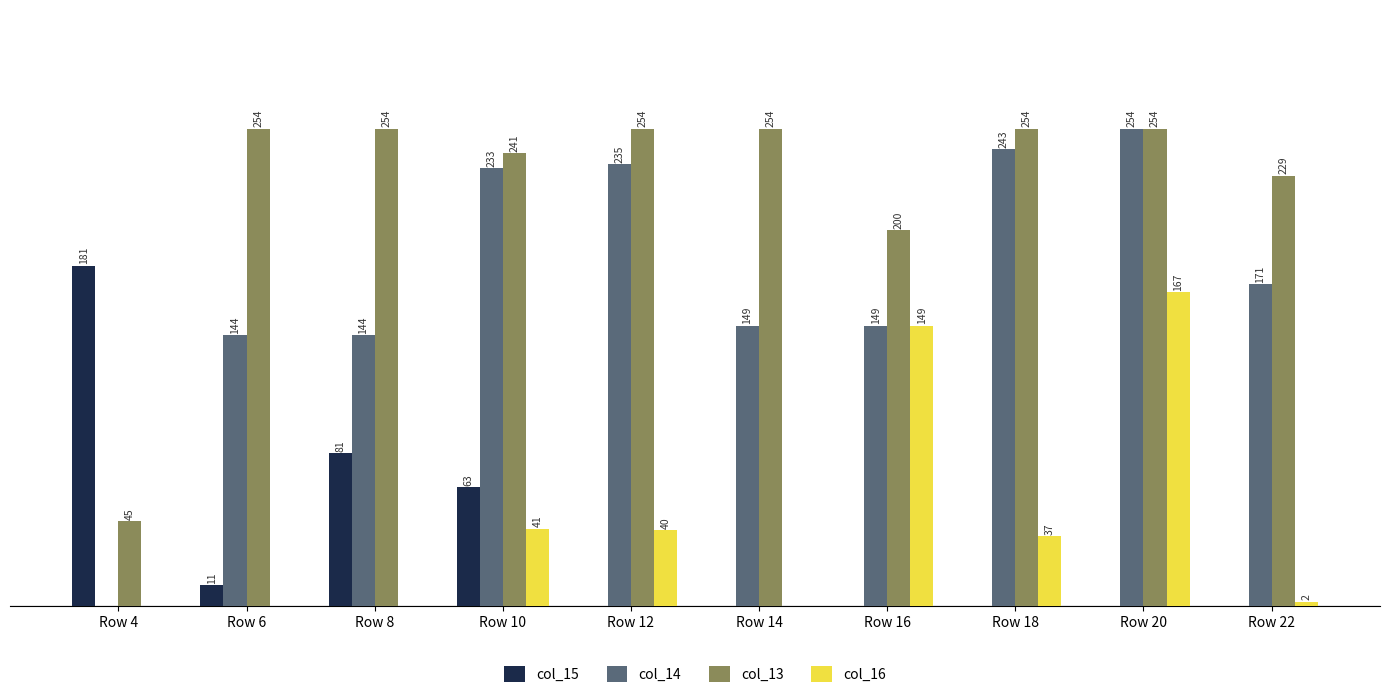

Which series changed the most between Row 6 and Row 10?

col_14